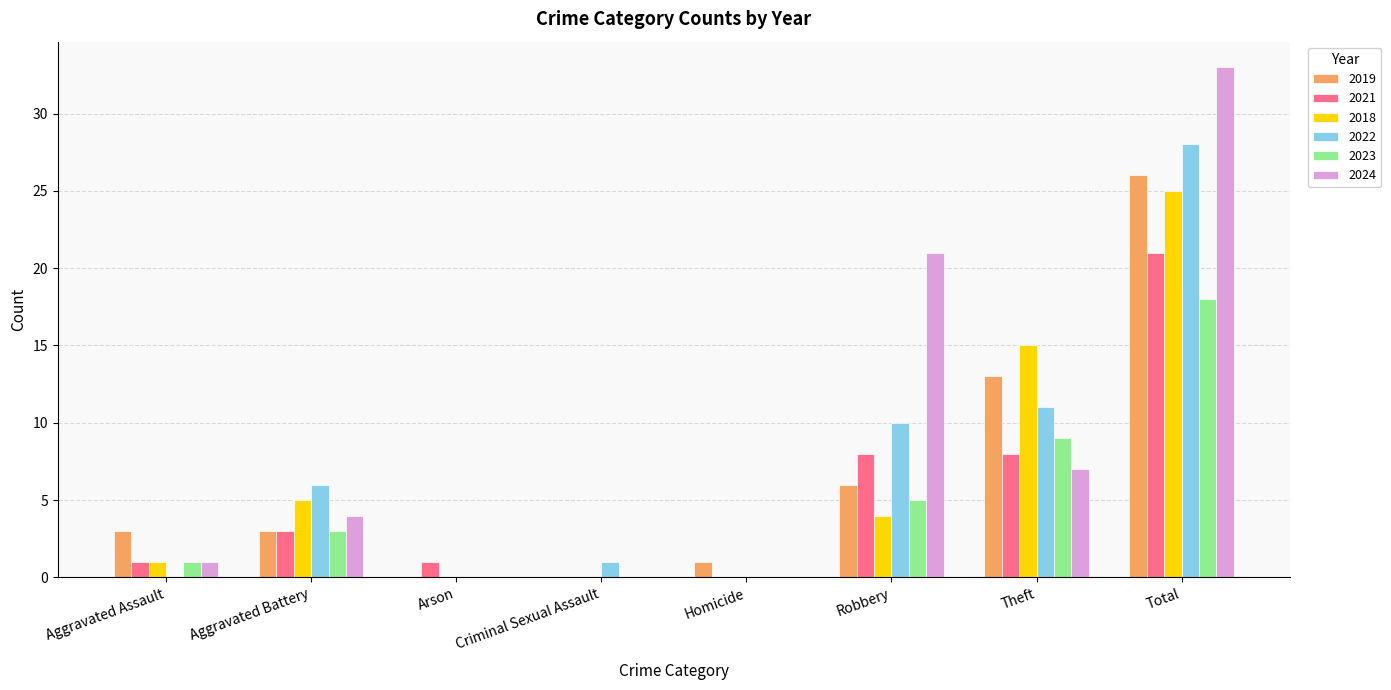

Read the 2023 value at Total, to the nearest 10.

20